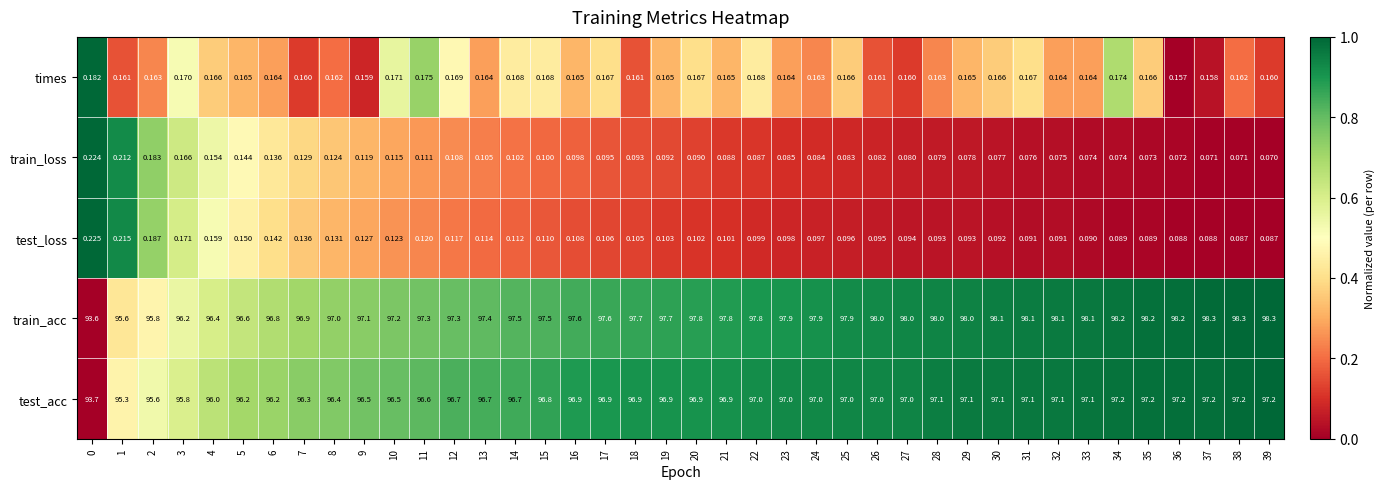

Rank the series by their maximum value, from lowest to highest.

times, train_loss, test_loss, test_acc, train_acc